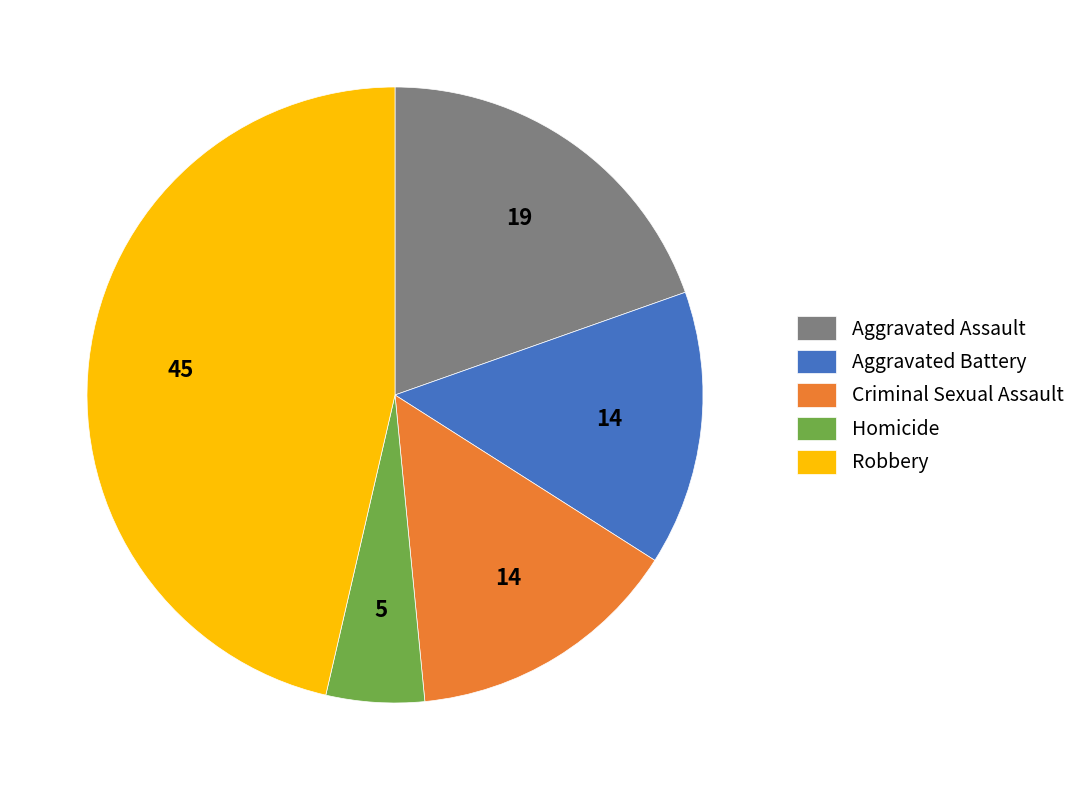

Which slice is the largest?

Robbery